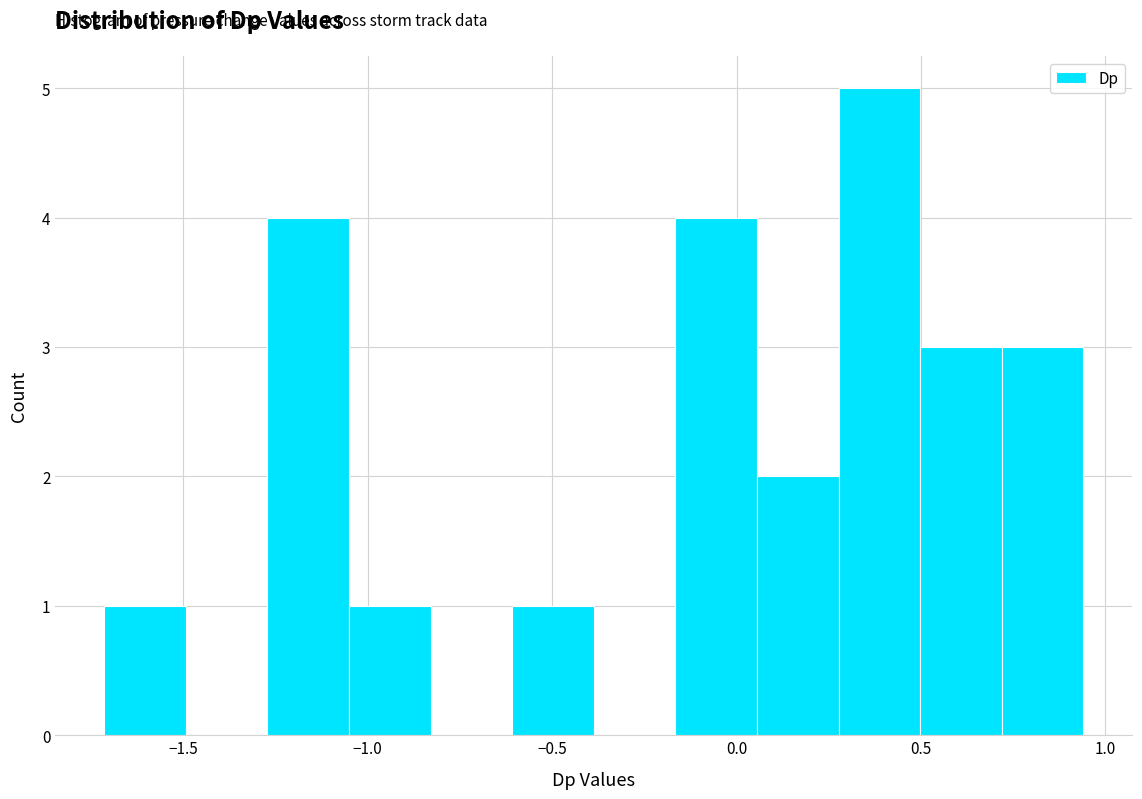

Over which range of the x-axis is the bar tallest?

0.30 to 0.50